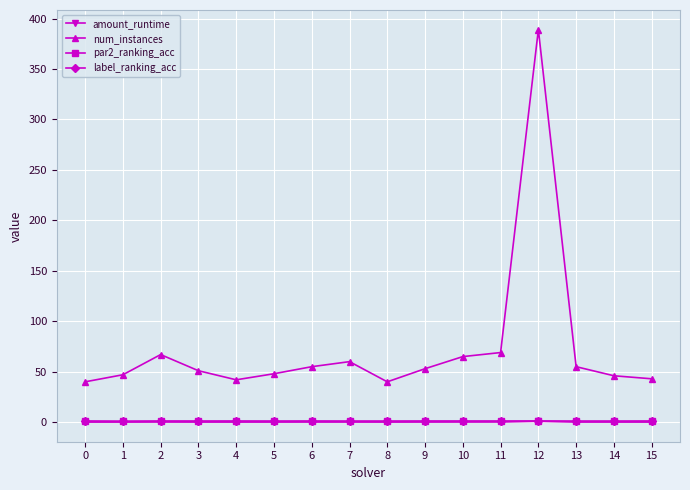

Which series has the largest total across all categories?

num_instances